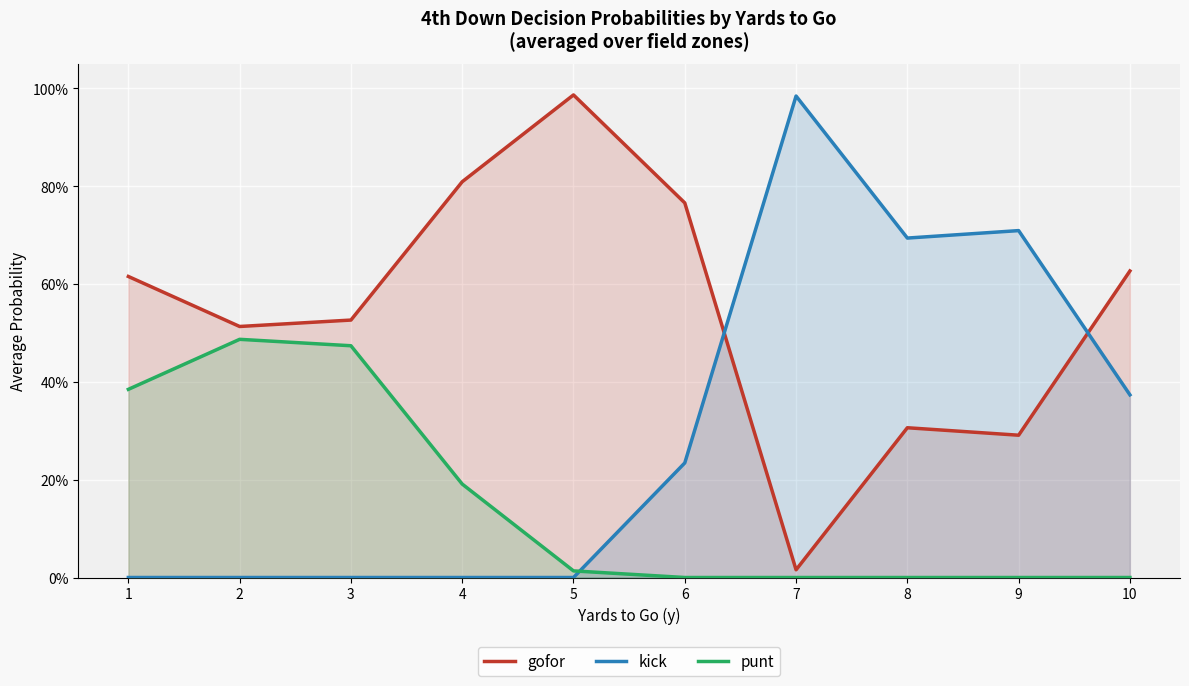

How many lines are shown in the chart?

3